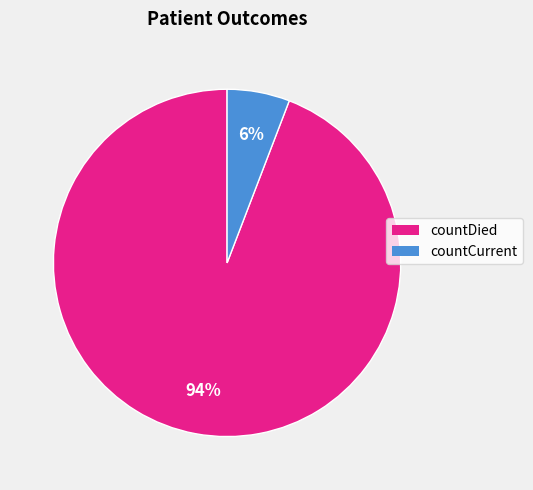

Rank the categories by value from highest to lowest.

countDied, countCurrent